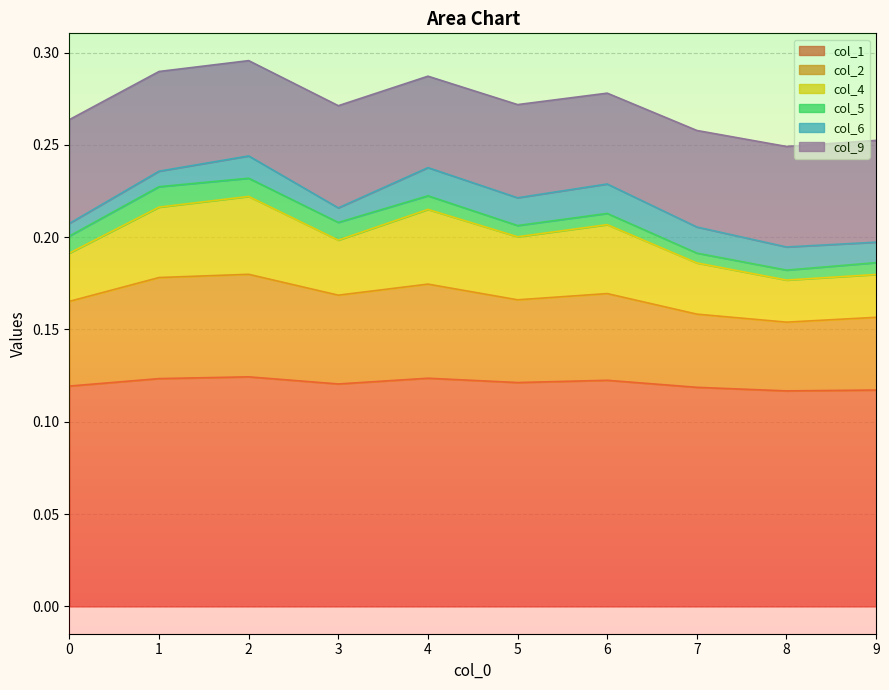

True or false: col_2 has a value of 0.1 at 0.

False